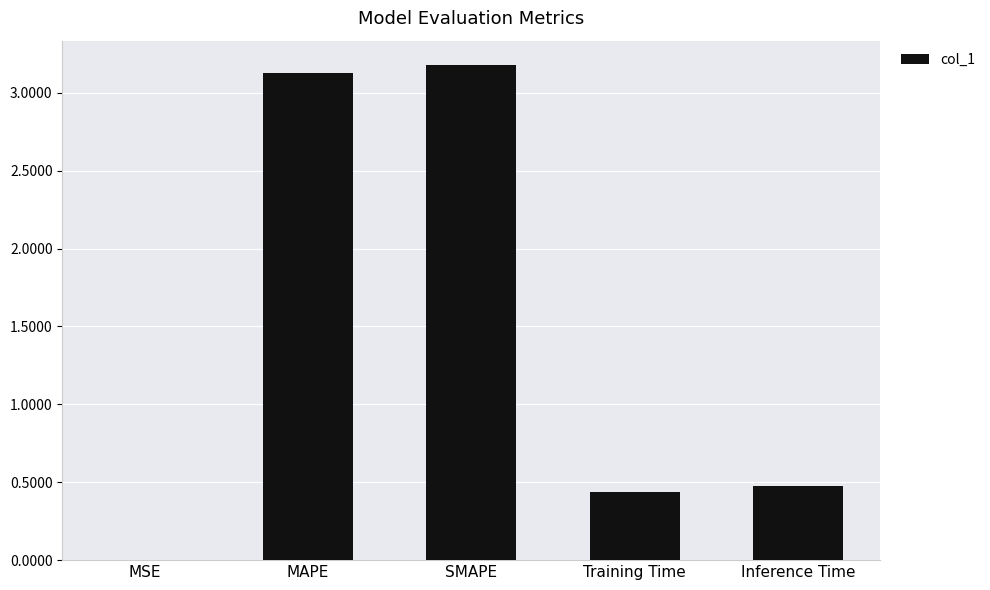

How many distinct data groups are displayed?

1